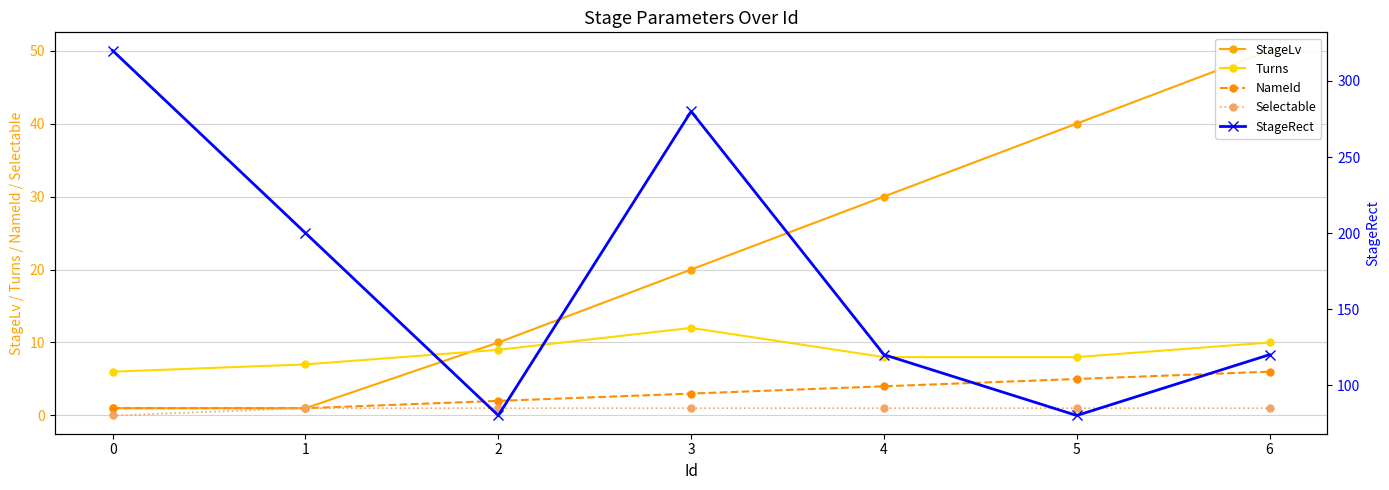

Reading left to right, what are all the values shown in this chart?

StageLv: 0=1	1=1	2=10	3=20	4=30	5=40	6=50
Turns: 0=6	1=7	2=9	3=12	4=8	5=8	6=10
NameId: 0=1	1=1	2=2	3=3	4=4	5=5	6=6
Selectable: 0=0	1=1	2=1	3=1	4=1	5=1	6=1
StageRect: 0=320	1=200	2=80	3=280	4=120	5=80	6=120